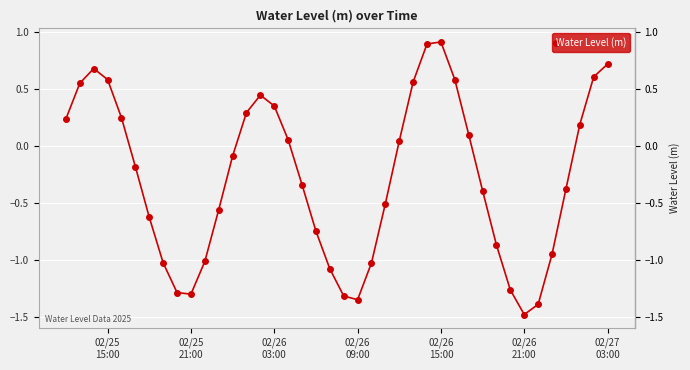

How many interior local valleys (lower than both neighbors) does the data have?

3